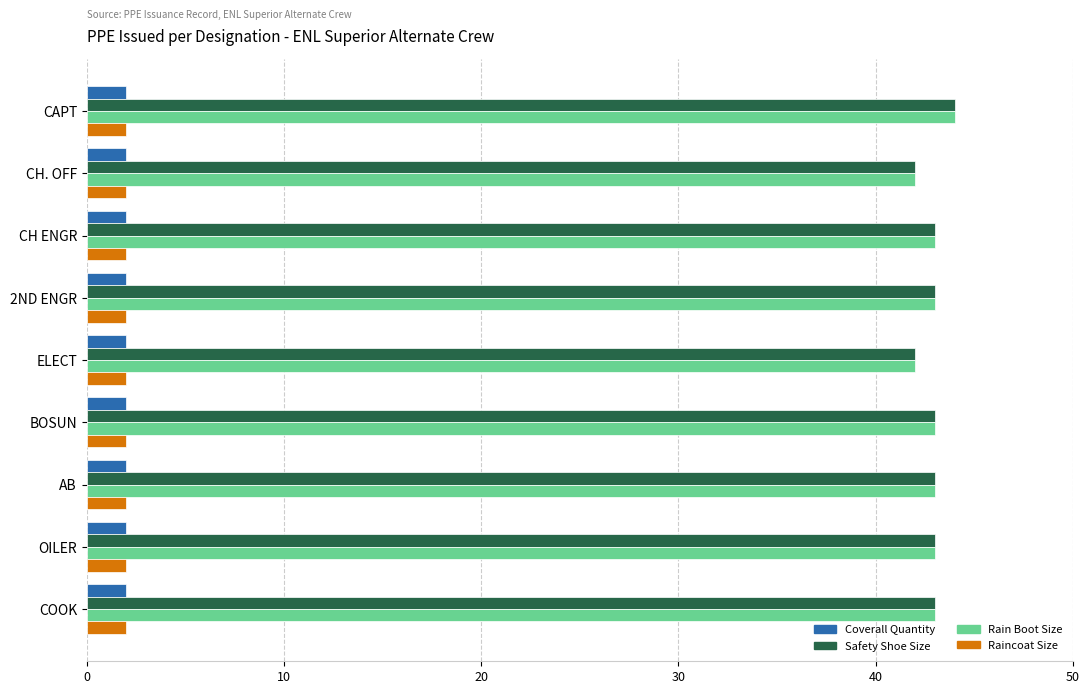

True or false: Rain Boot Size has a value of 43 at COOK.

True